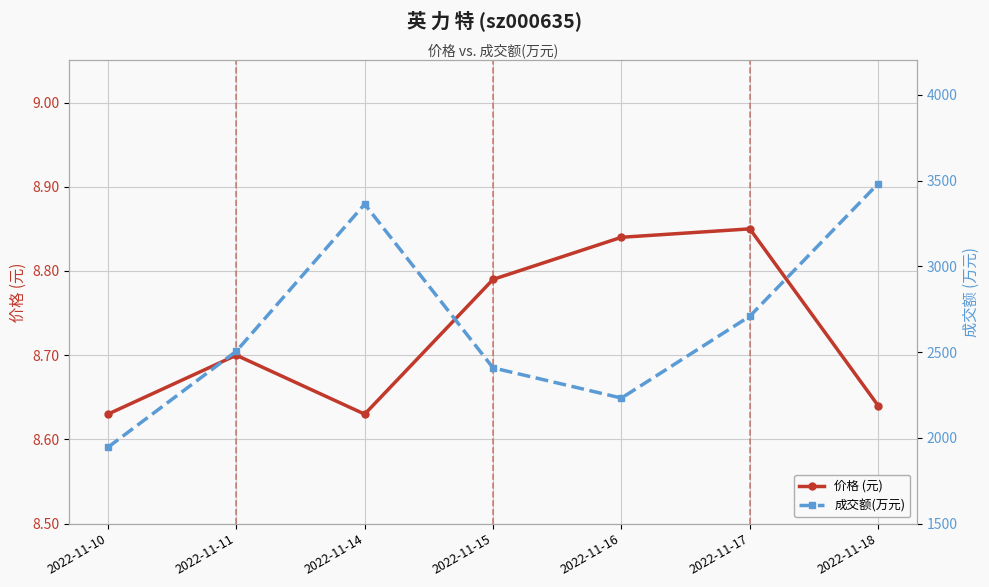

Reading left to right, extract all data points from this chart.

价格 (元): 8.6	8.7	8.6	8.8	8.8	8.8	8.6
成交额(万元): 1945.0	2505.0	3362.0	2408.0	2232.0	2709.0	3482.0